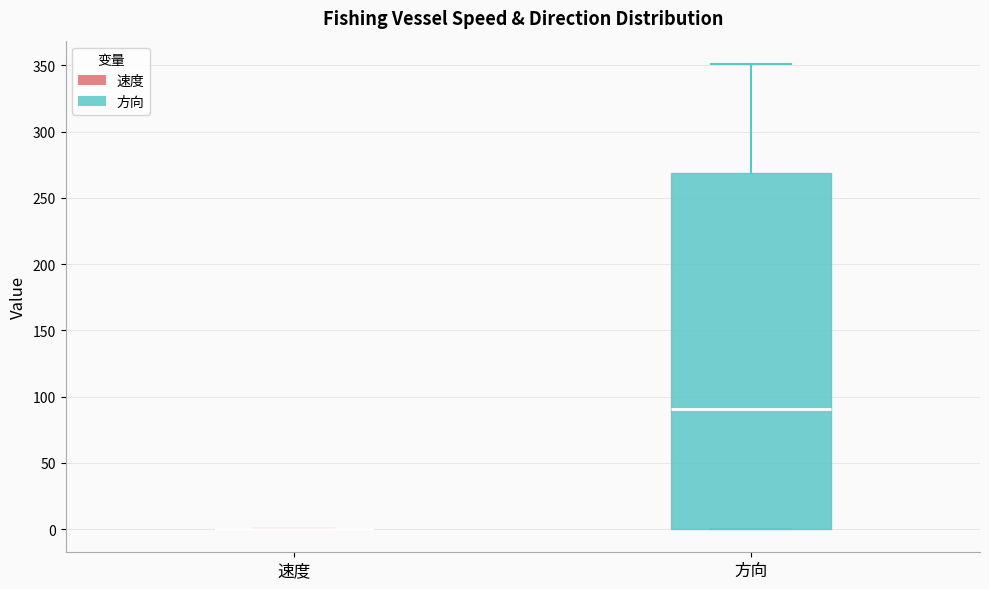

Reading left to right, read every box against the y-axis: the position of its median line, the range the box covers, and the ends of its whiskers. The values are not printed on the chart, so give them approximately, as read against the axis.

速度: box collapsed to a line at 0, whiskers 0 to 0
方向: median 90, box 0 to 270, whiskers 0 to 350